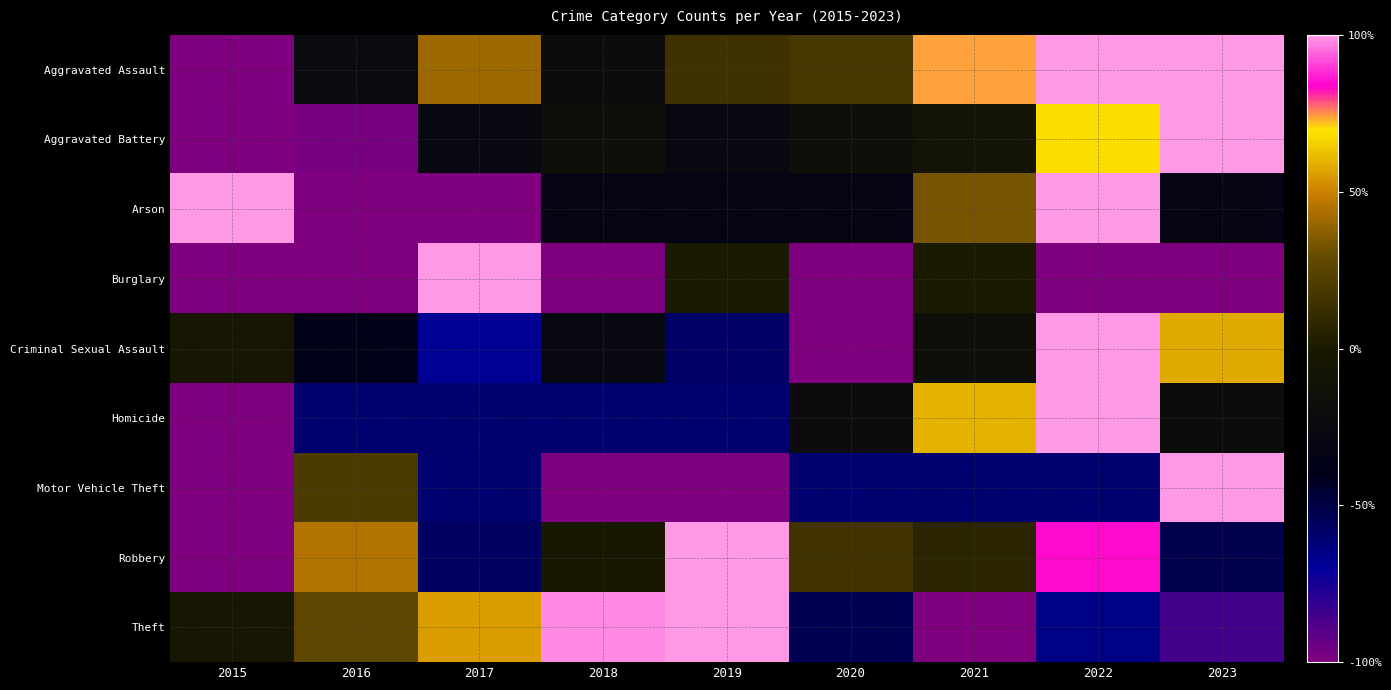

Reading left to right, what are all the values shown in this chart?

Aggravated Assault: 2015=-100.0	2016=-23.5	2017=41.2	2018=-20.6	2019=14.7	2020=17.6	2021=73.5	2022=100.0	2023=100.0
Aggravated Battery: 2015=-100.0	2016=-98.4	2017=-27.0	2018=-15.9	2019=-27.0	2020=-15.9	2021=-7.9	2022=68.3	2023=100.0
Arson: 2015=100.0	2016=-100.0	2017=-100.0	2018=-33.3	2019=-33.3	2020=-33.3	2021=33.3	2022=100.0	2023=-33.3
Burglary: 2015=-100.0	2016=-100.0	2017=100.0	2018=-100.0	2019=0.0	2020=-100.0	2021=0.0	2022=-100.0	2023=-100.0
Criminal Sexual Assault: 2015=-5.3	2016=-36.8	2017=-68.4	2018=-26.3	2019=-57.9	2020=-100.0	2021=-15.8	2022=100.0	2023=57.9
Homicide: 2015=-100.0	2016=-60.0	2017=-60.0	2018=-60.0	2019=-60.0	2020=-20.0	2021=60.0	2022=100.0	2023=-20.0
Motor Vehicle Theft: 2015=-100.0	2016=20.0	2017=-60.0	2018=-100.0	2019=-100.0	2020=-60.0	2021=-60.0	2022=-60.0	2023=100.0
Robbery: 2015=-100.0	2016=45.0	2017=-56.7	2018=-3.3	2019=100.0	2020=15.0	2021=6.7	2022=85.0	2023=-51.7
Theft: 2015=-4.7	2016=26.5	2017=55.5	2018=98.1	2019=100.0	2020=-53.7	2021=-100.0	2022=-65.2	2023=-85.5